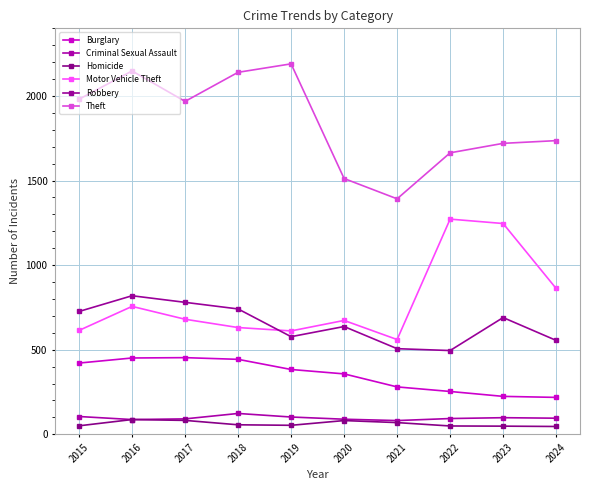

At which label is Burglary closest to 335?

2020